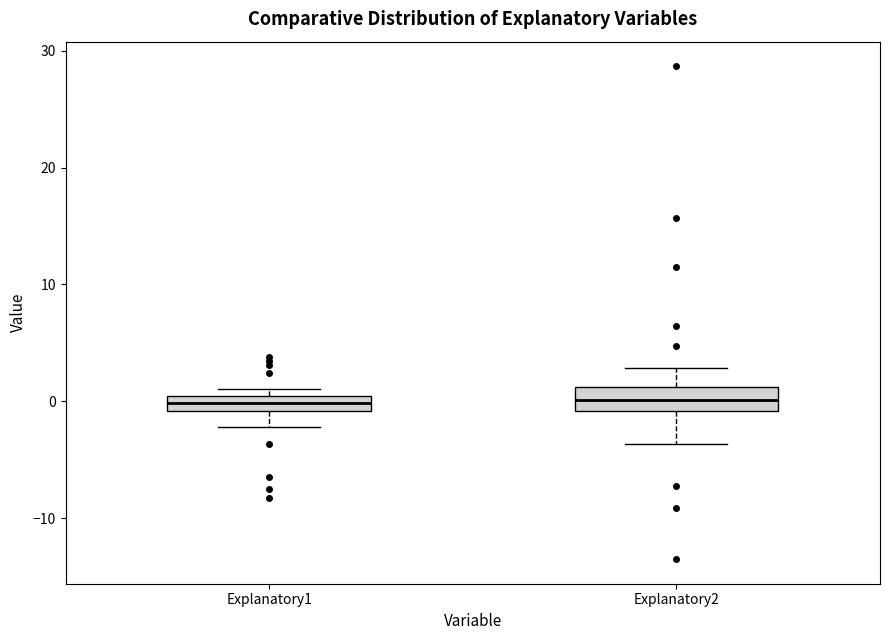

Where is the upper edge of the box for Explanatory1 on the y-axis? The values are not printed on the chart, so give them approximately, as read against the axis.

0